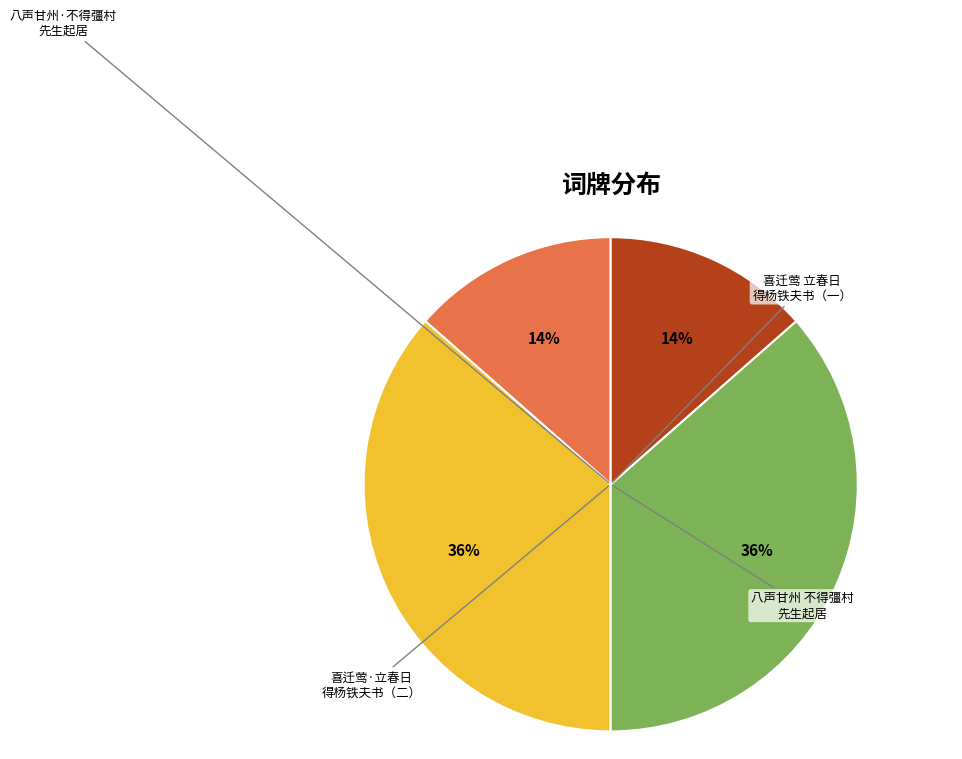

Does any single category account for the majority?

No